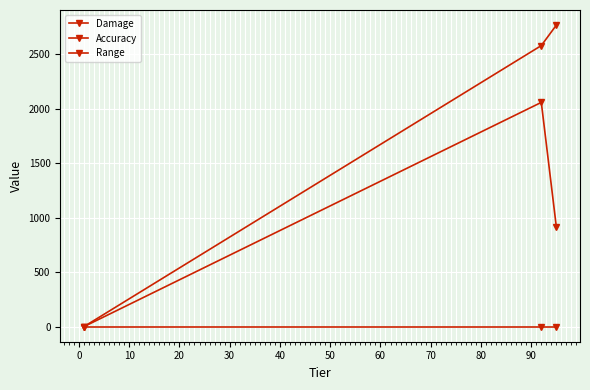

Is this an area chart (filled region under the line)?

No